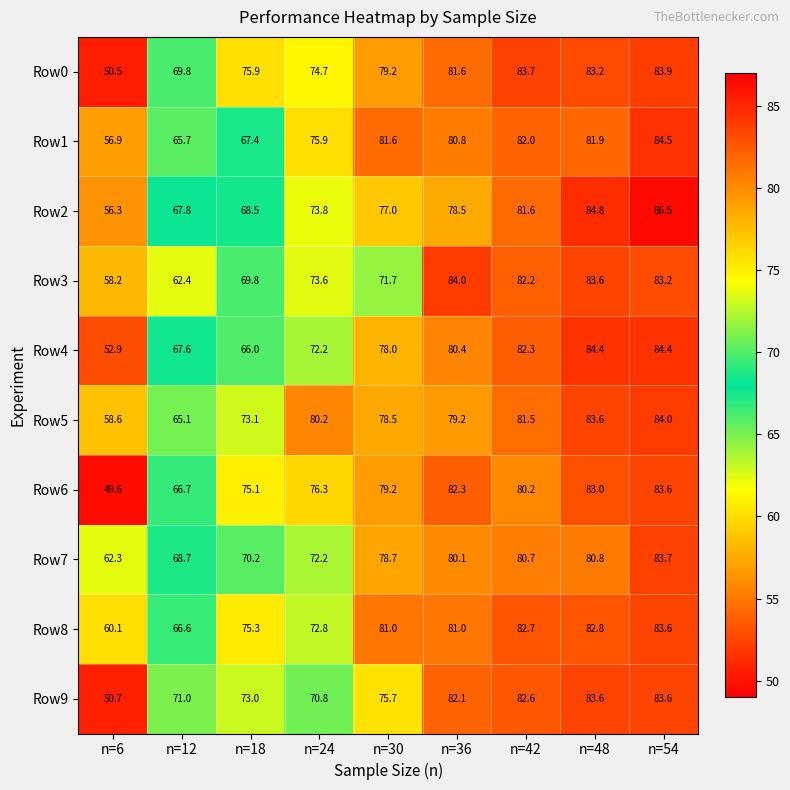

What is the highest value of the Row4 series?

84.4